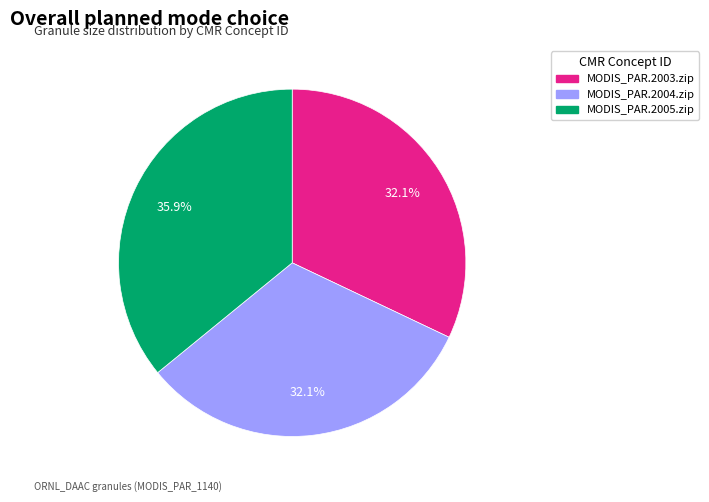

Is there a majority slice in this chart?

No